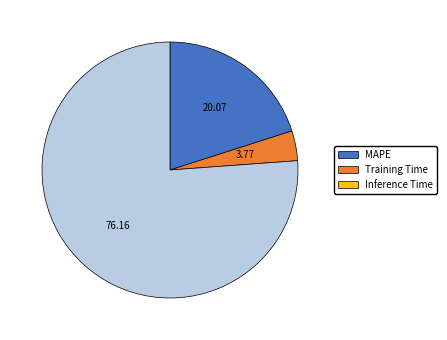

Count the number of slices in the pie.

3